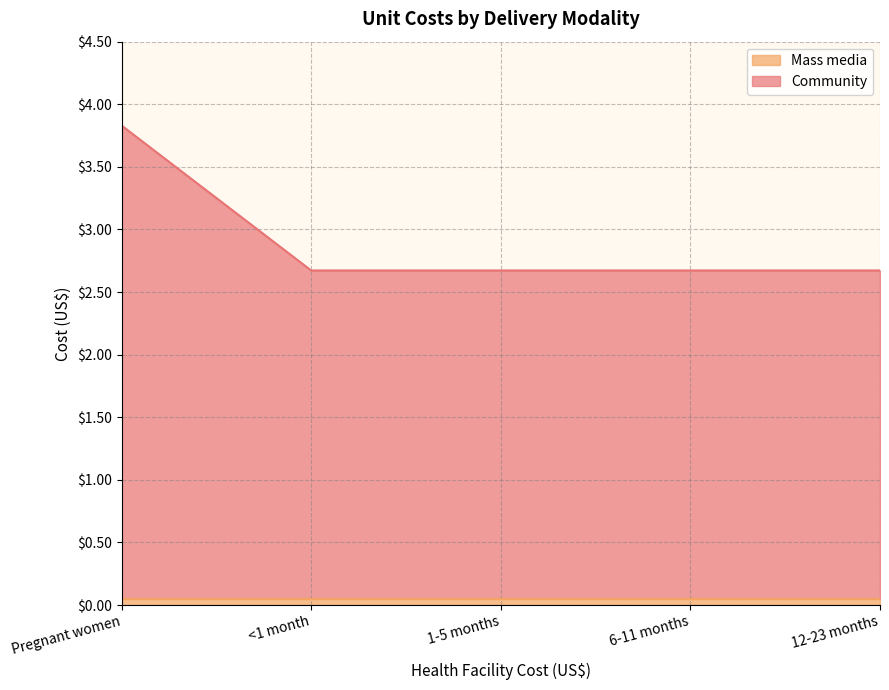

At which category is the sum across all series the highest?

Pregnant women